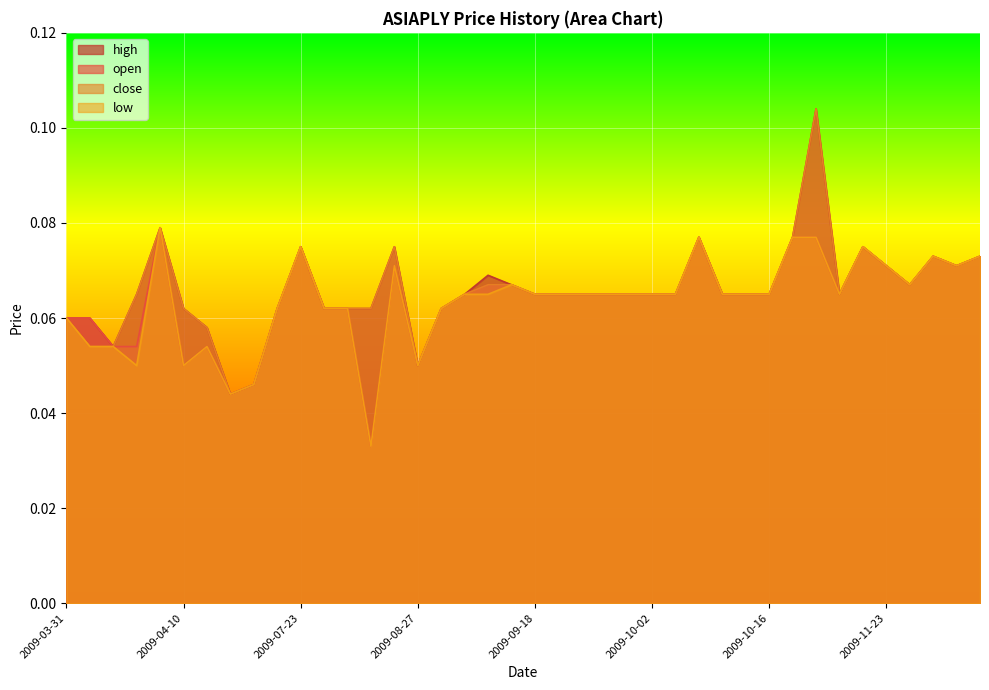

What is the label of the 36th point from the right?

2009-04-08